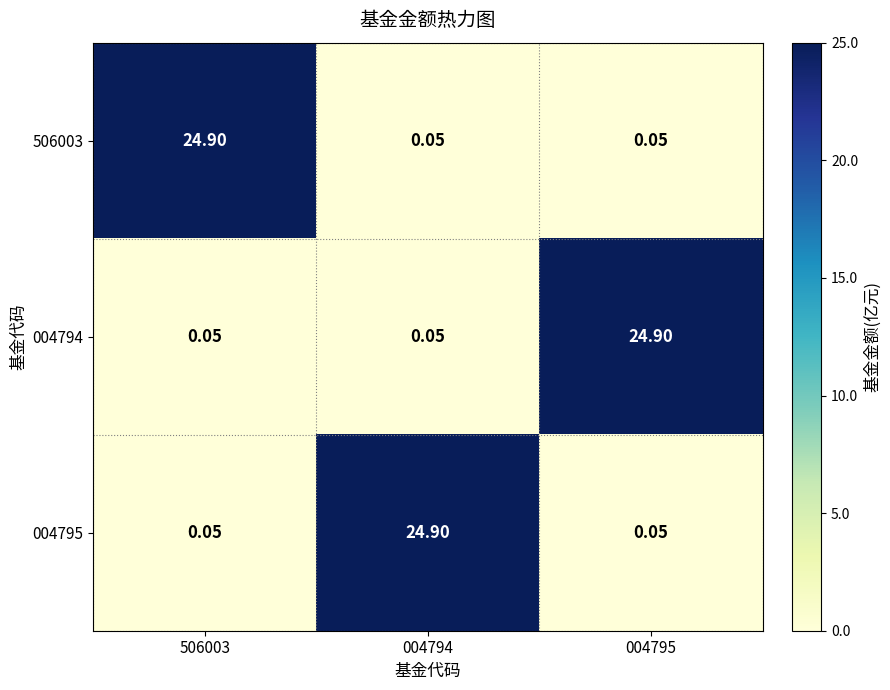

Is the value of 506003 at 004795 greater than the value of 004795 at 004794?

No